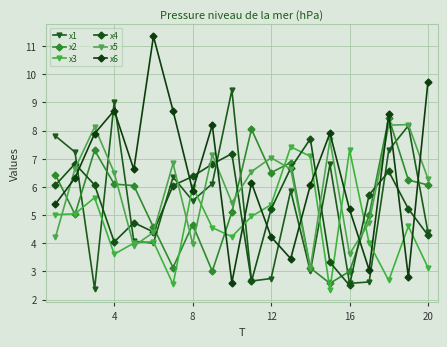

Does the chart have visible grid lines?

Yes